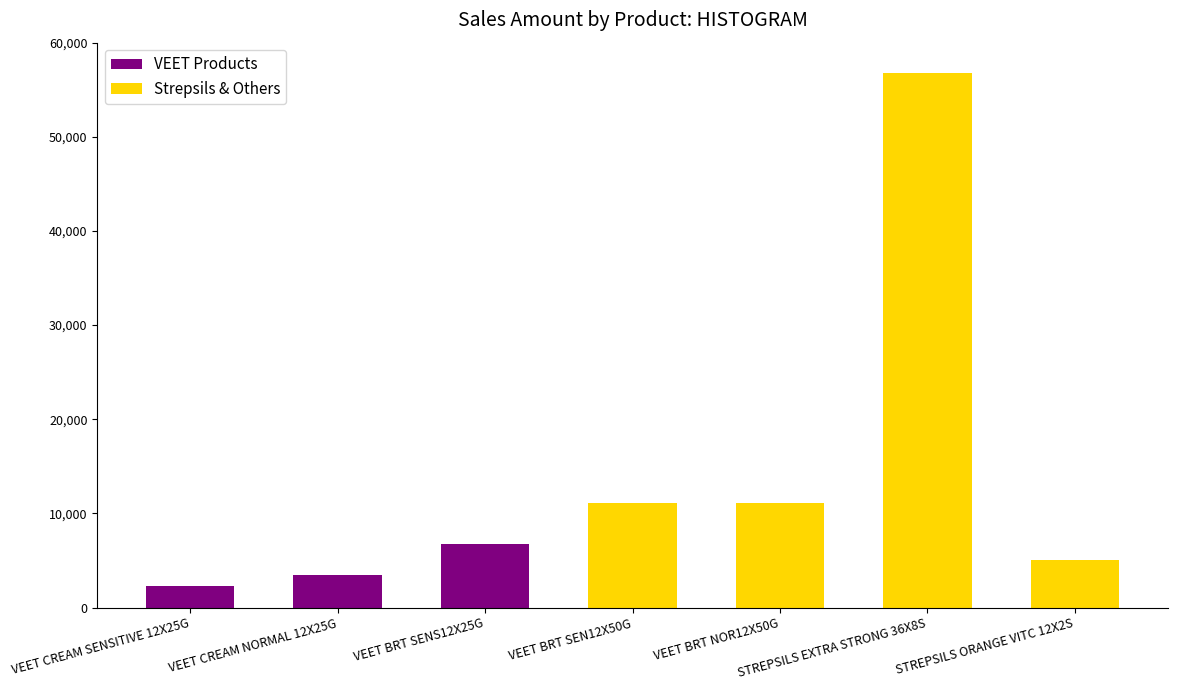

Which label corresponds to the largest value in the chart?

STREPSILS EXTRA STRONG 36X8S